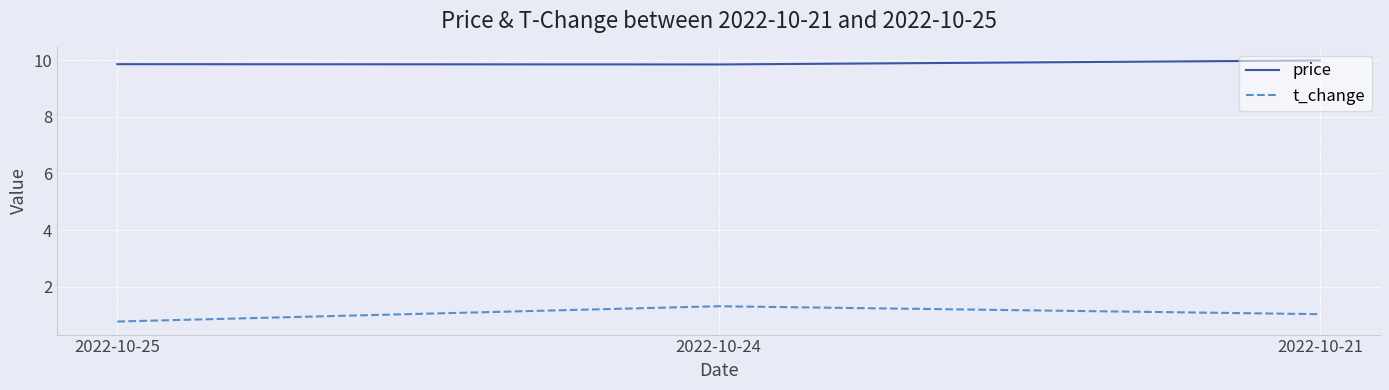

Rank the series by their average value, from highest to lowest.

price, t_change